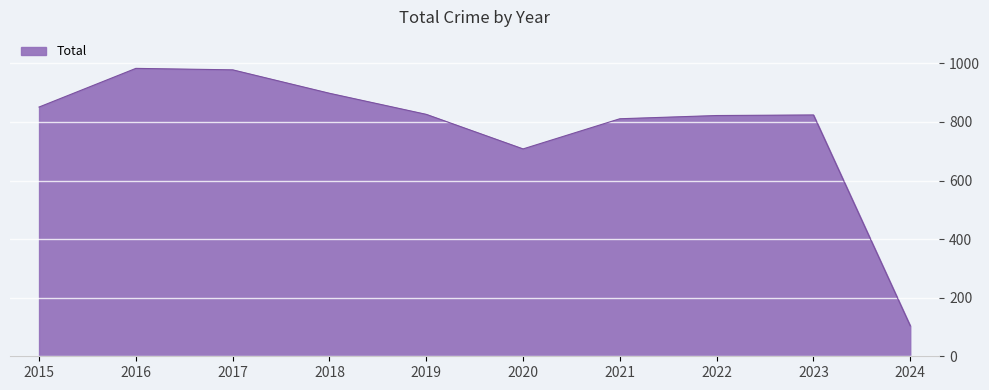

Where does the data first go above 826?

2015